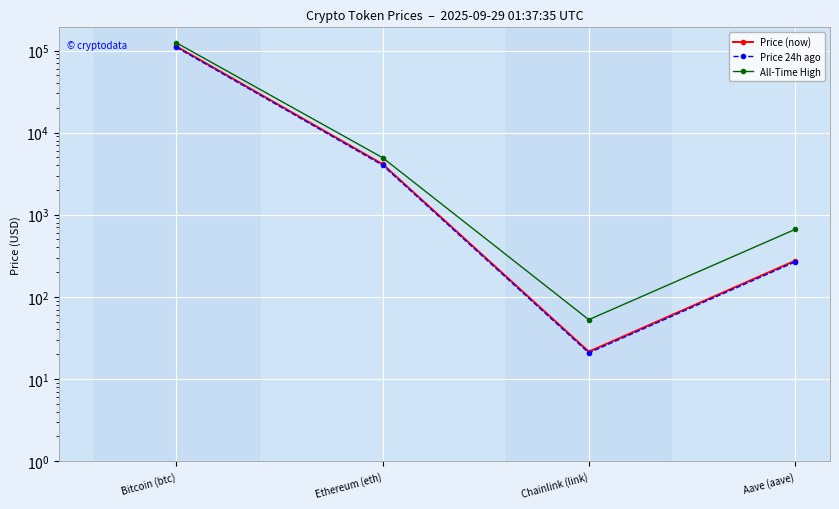

At which category does Price (now) reach its first local valley?

Chainlink (link)